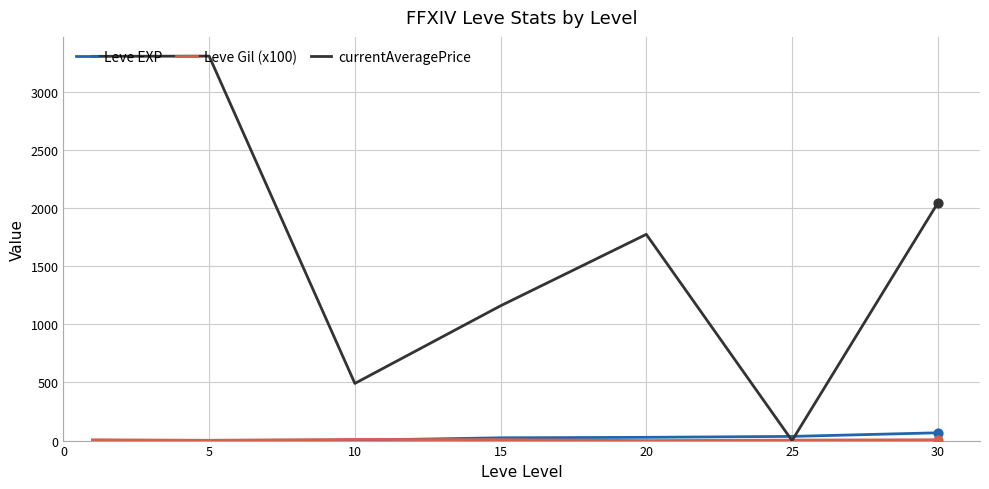

At how many categories does at least one series exceed 749?

5